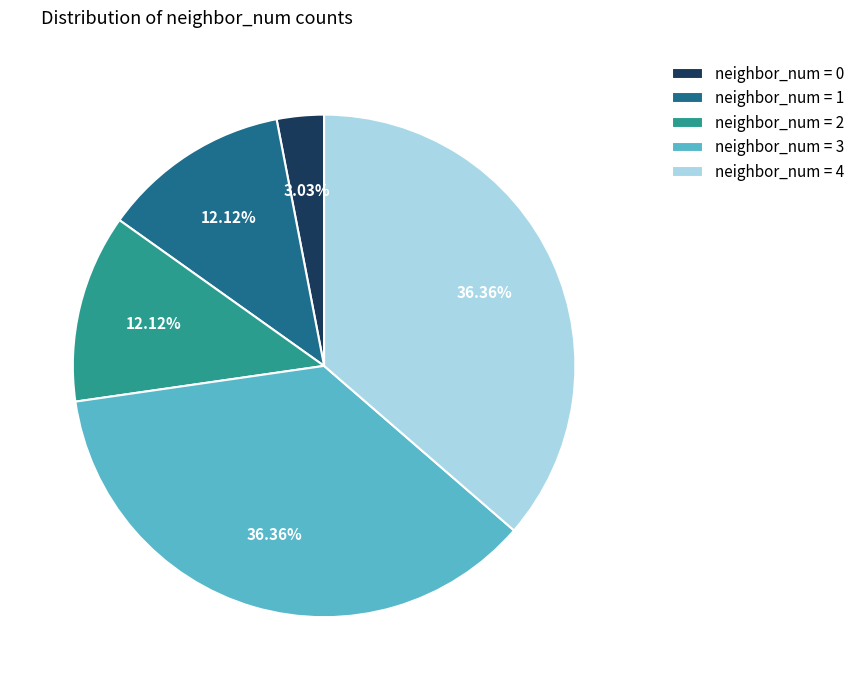

Is the sum of neighbor_num = 4 and neighbor_num = 3 greater than half?

Yes